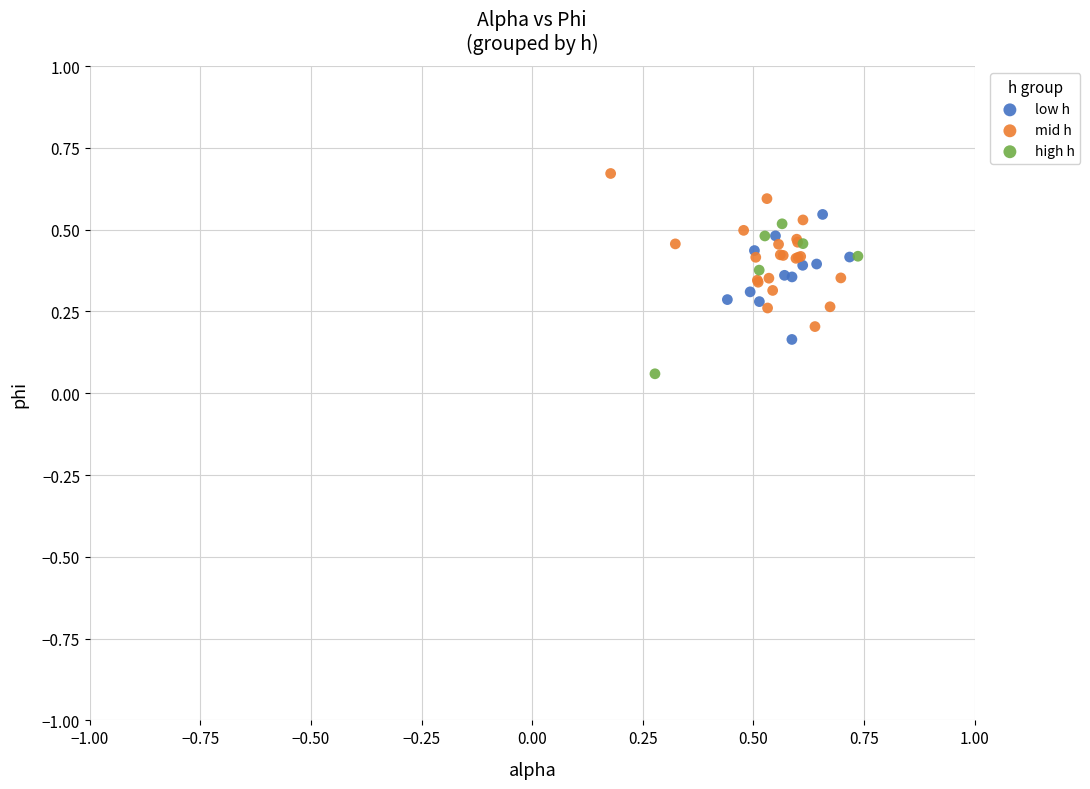

Which series reaches the maximum Y coordinate?

mid h